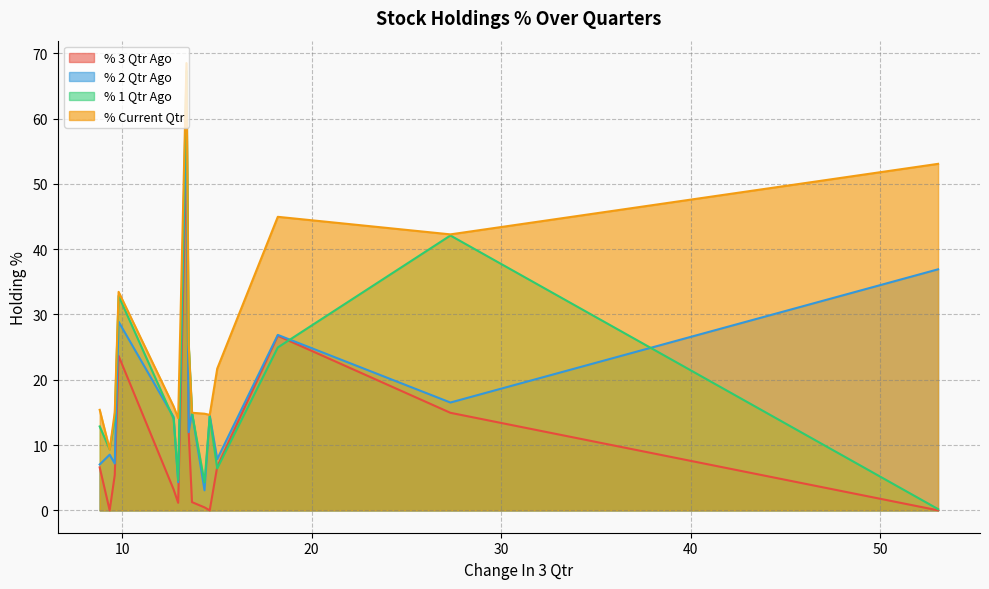

Which series has the widest spread of values?

% 1 Qtr Ago